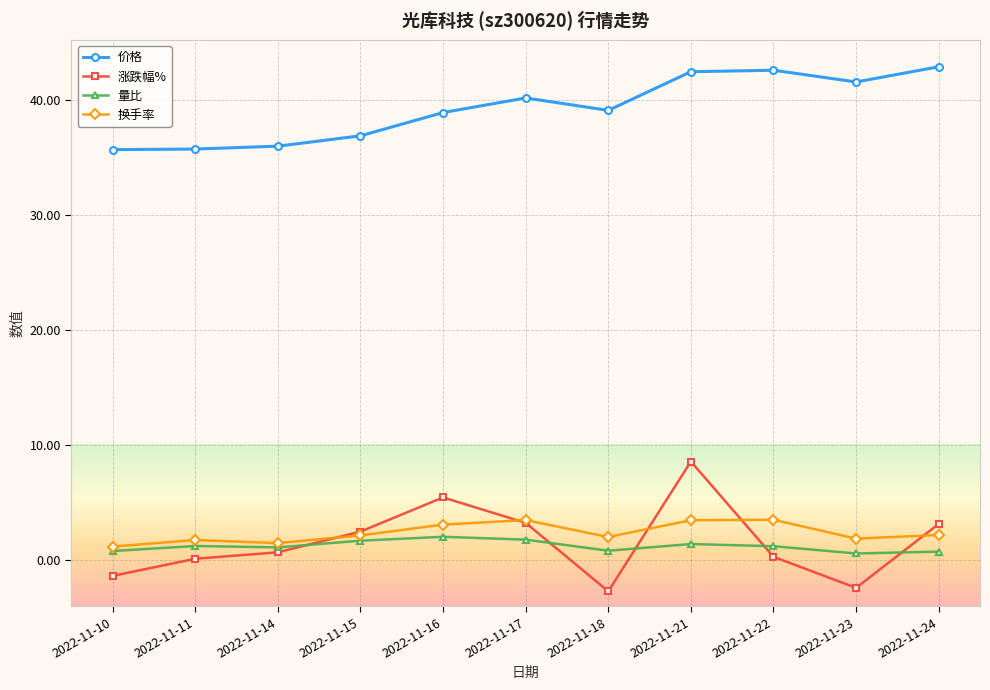

Which series has the largest range (max minus min)?

涨跌幅%